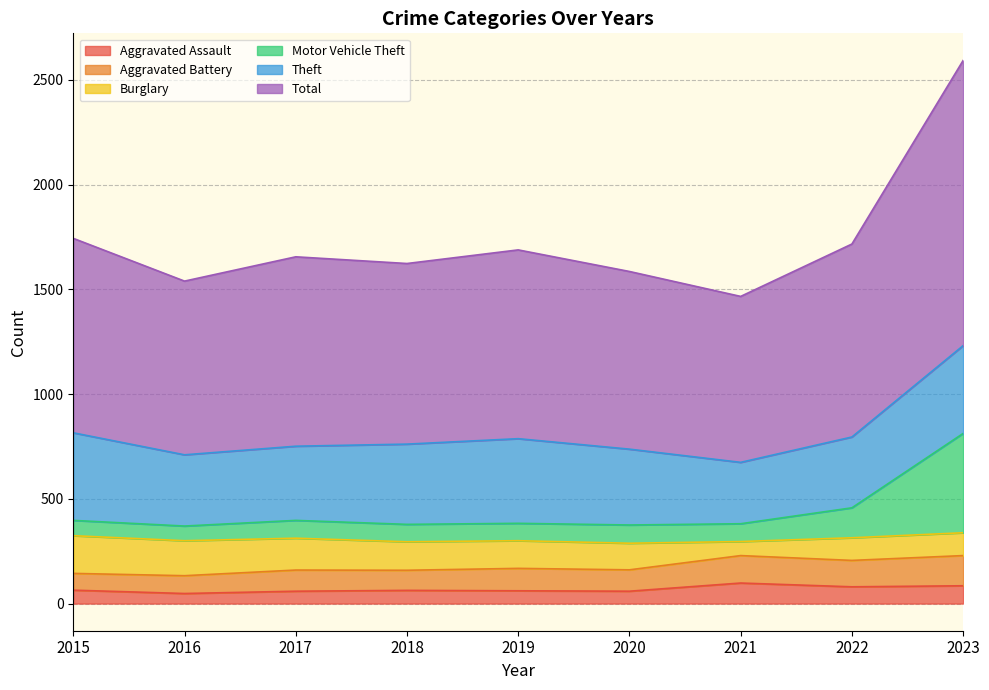

How many lines are shown in the chart?

6